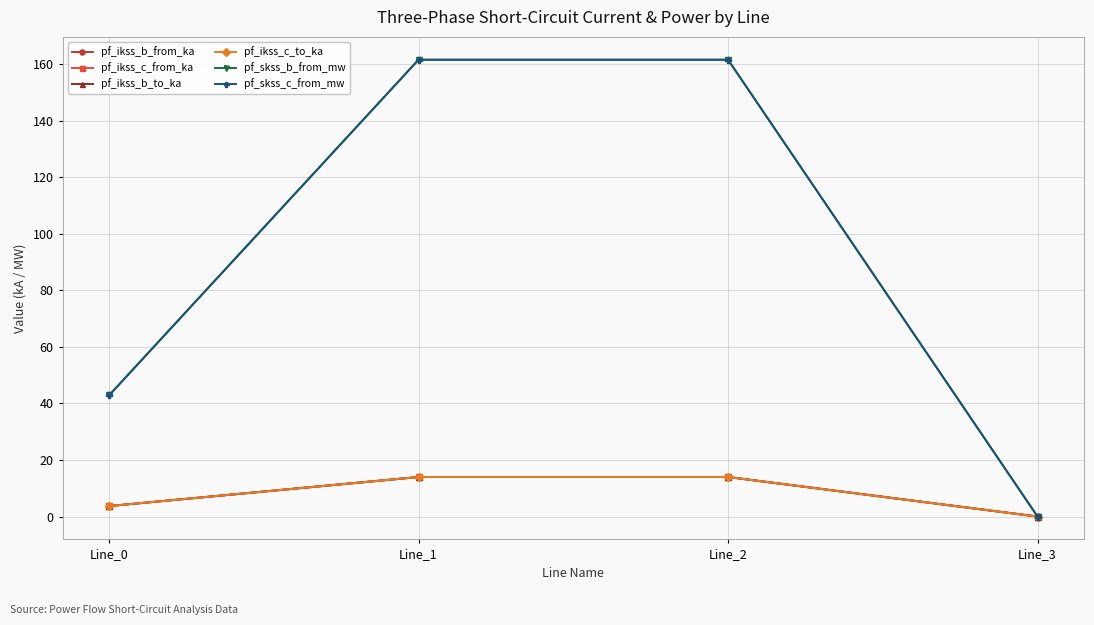

At which category does the chart reach its peak across all series?

Line_1